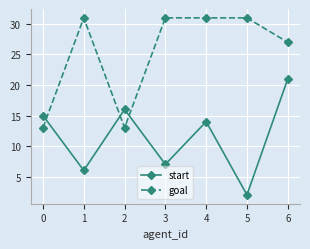

At which category is the sum across all series the highest?

6